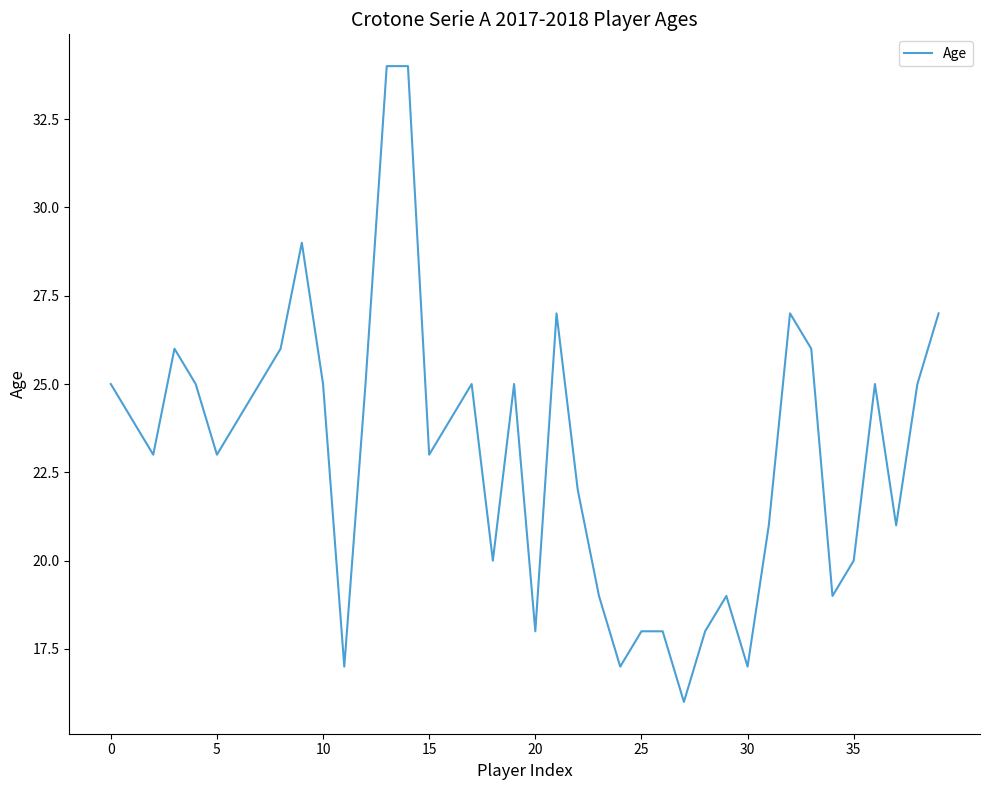

What is the maximum value shown in the chart?

34